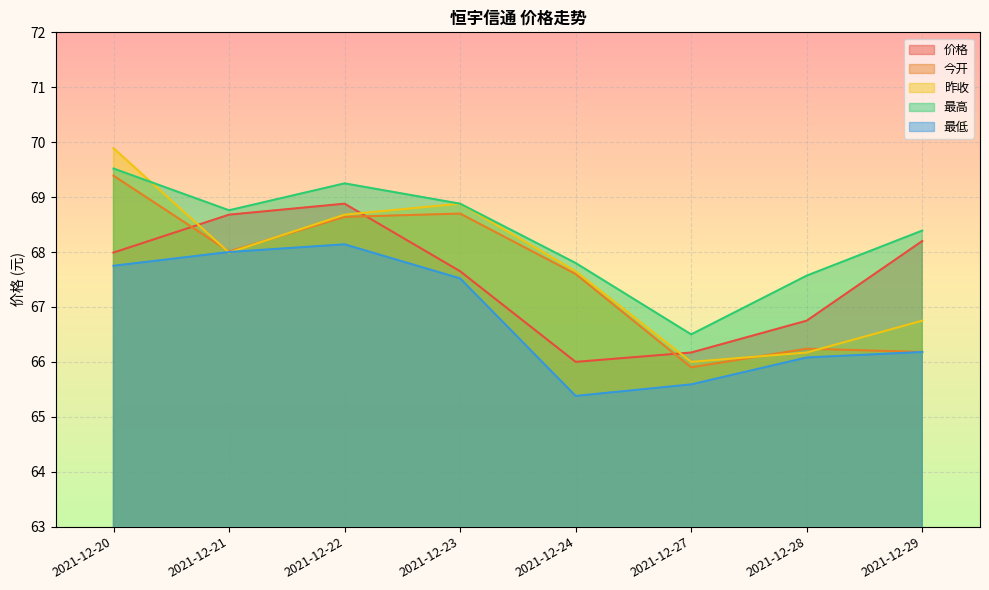

At which label is 最高 closest to 68?

2021-12-24